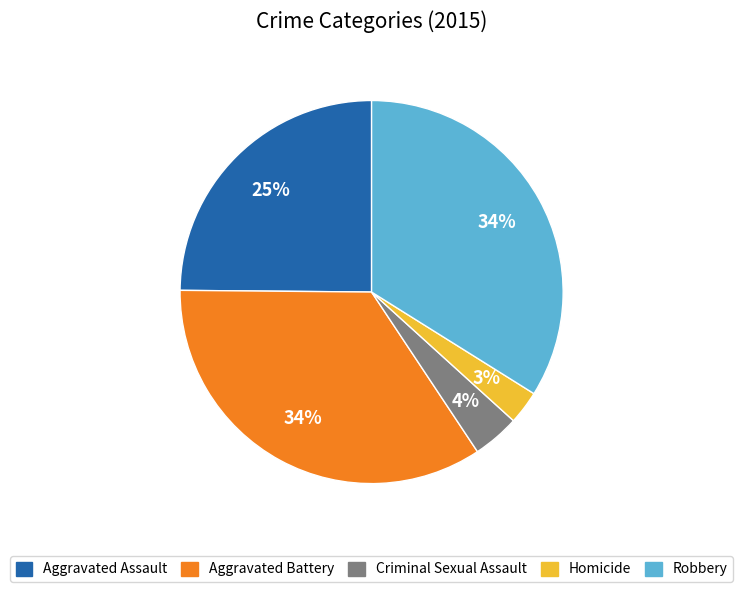

Is Aggravated Battery the majority of the pie?

No